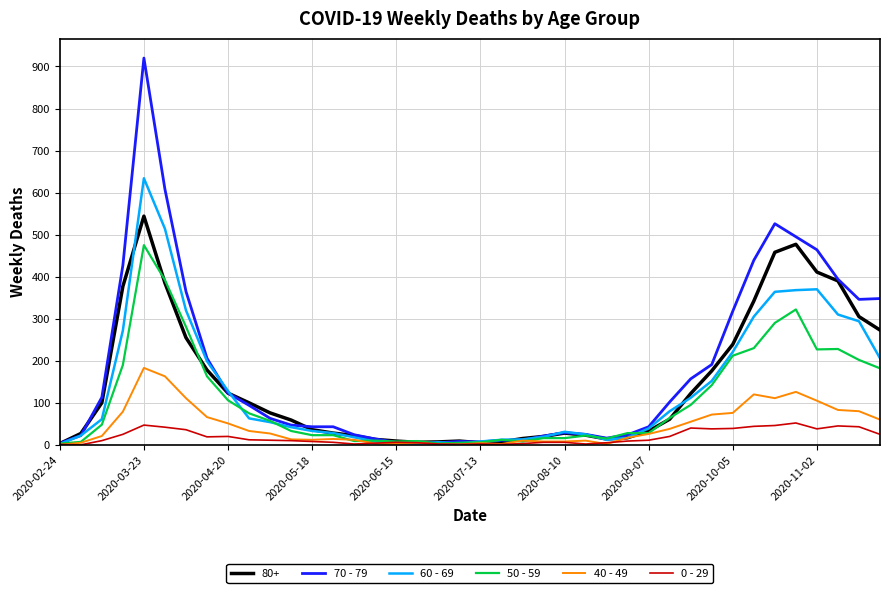

Which series has the widest spread of values?

70 - 79